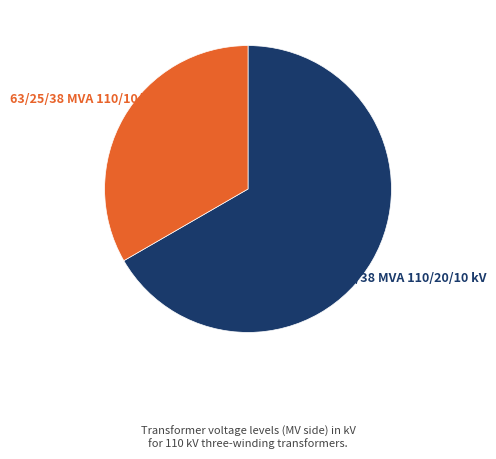

Is there a majority slice in this chart?

Yes